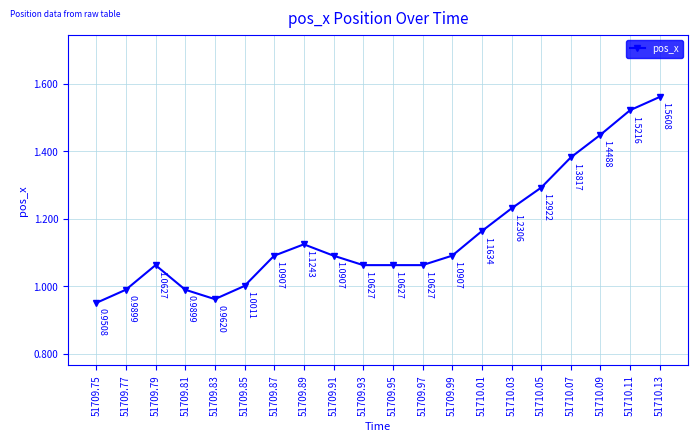

Between 51709.81 and 51709.93, which is larger?

51709.93